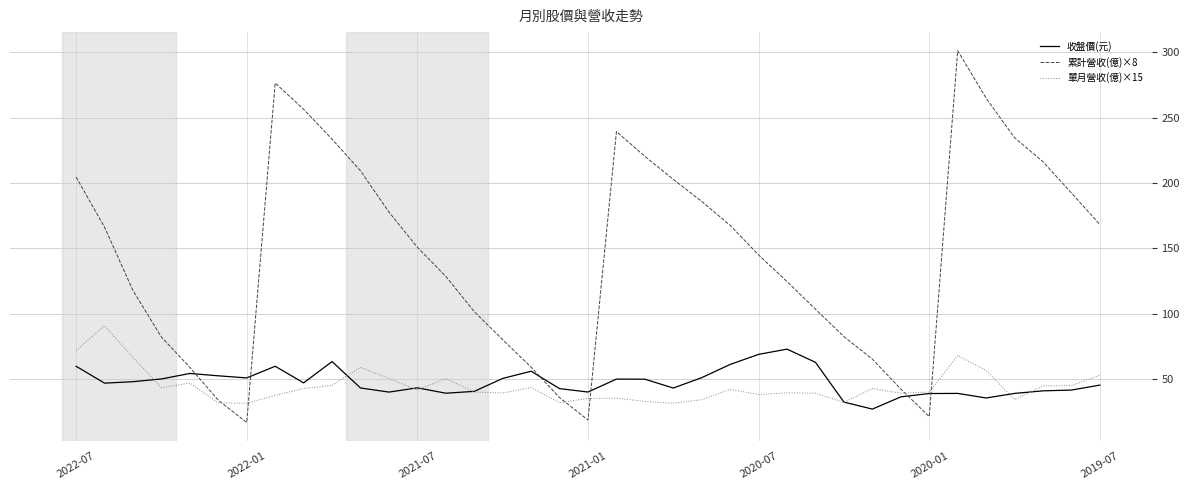

In 單月營收(億)×15, how many points are lower than both neighbors (excluding endpoints)?

10